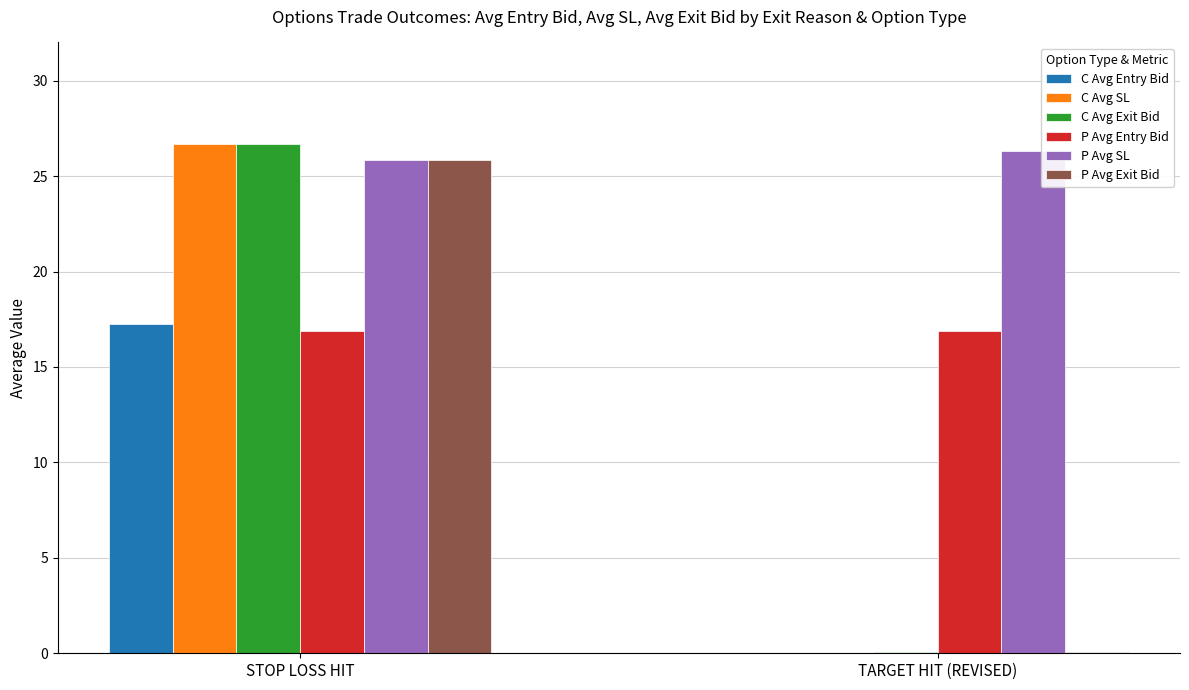

What is the sum of all C Avg SL values?

26.7